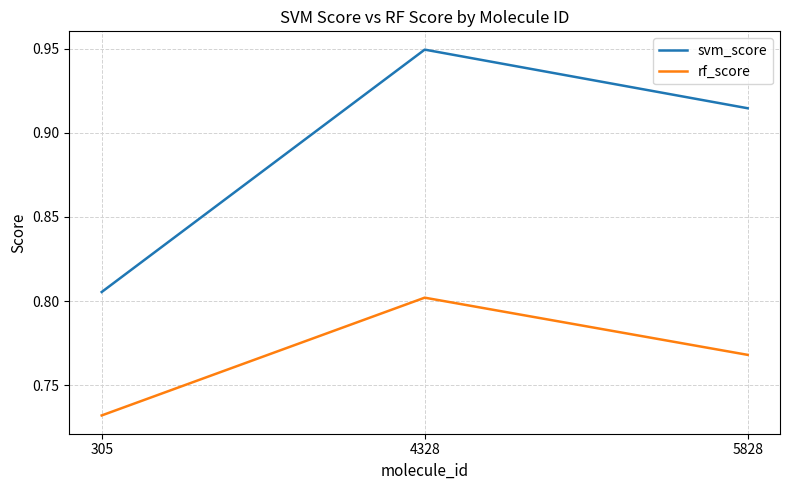

At which category does the chart reach its peak across all series?

4328